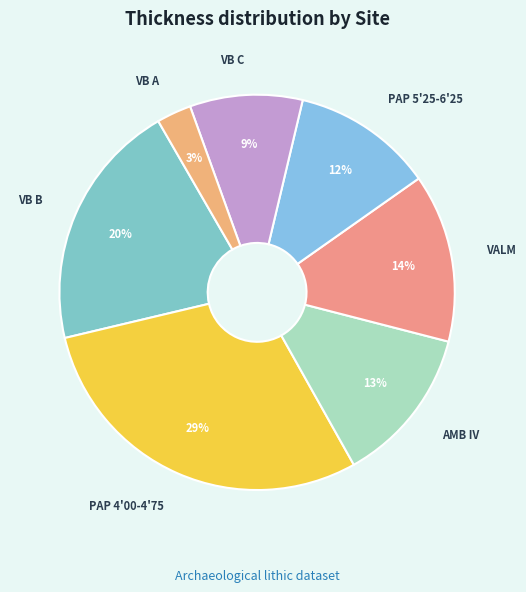

How many segments does this pie chart have?

7